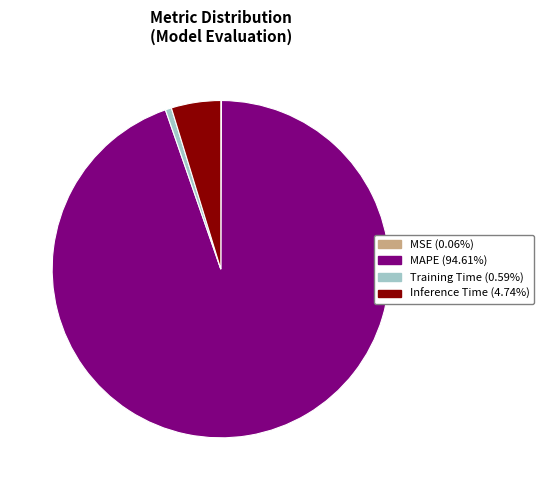

Approximately how many times larger is the value at MAPE (94.61%) compared to Inference Time (4.74%)?

20.0